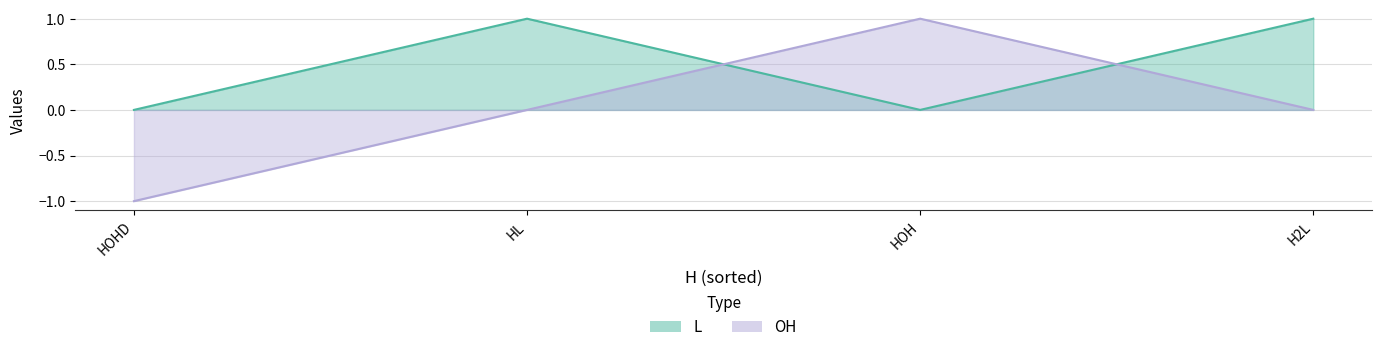

After their last crossing, which series has the higher values: OH or L?

L